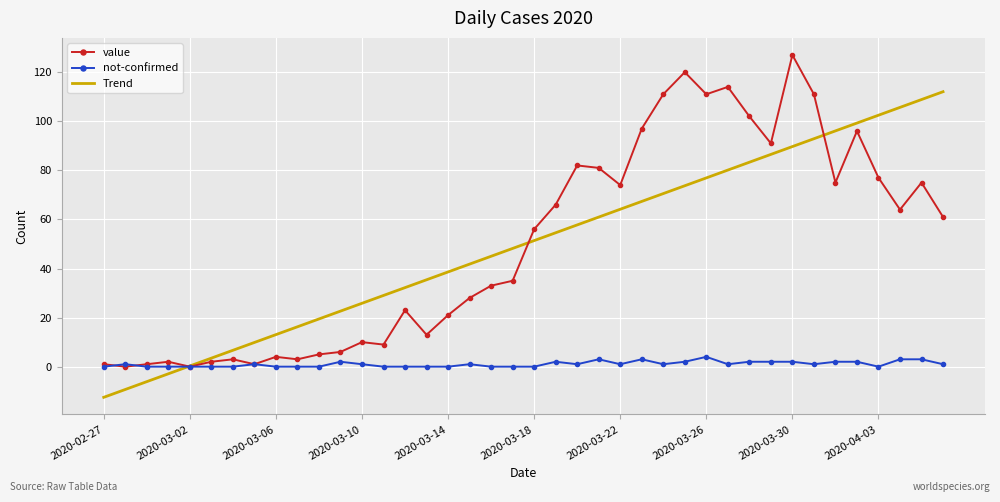

True or false: value and Trend cross at least once.

True